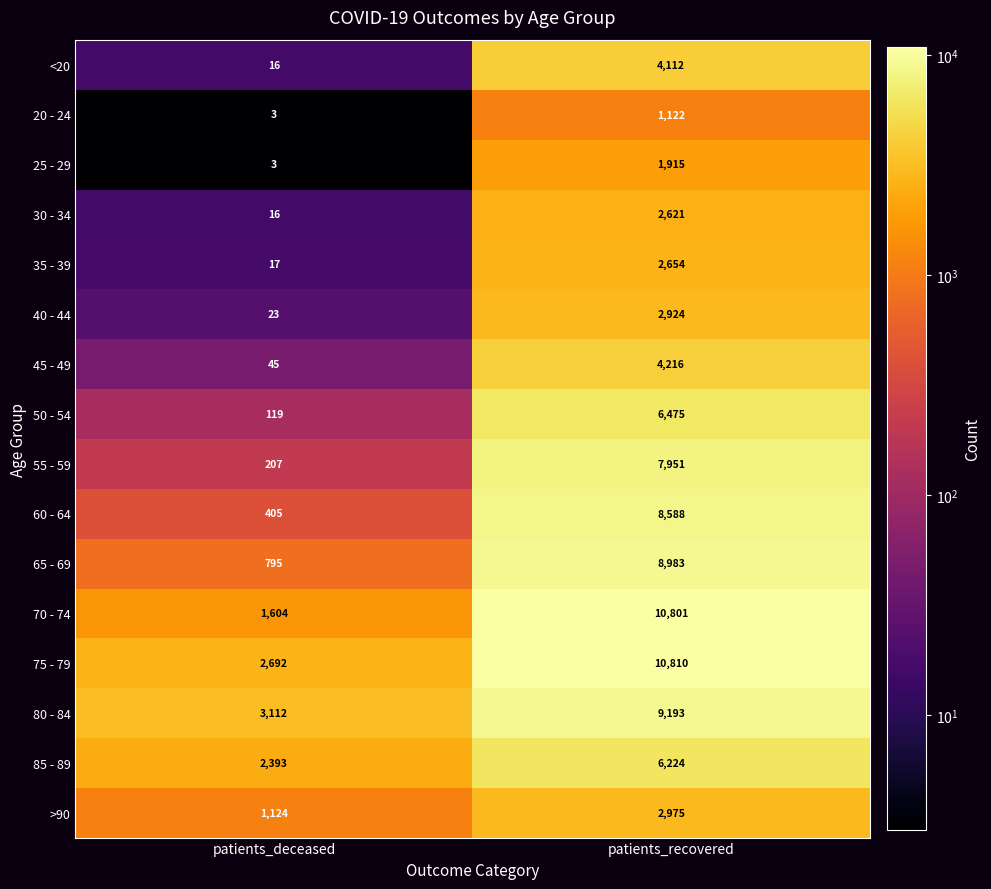

Which series has the largest range (max minus min)?

70 - 74